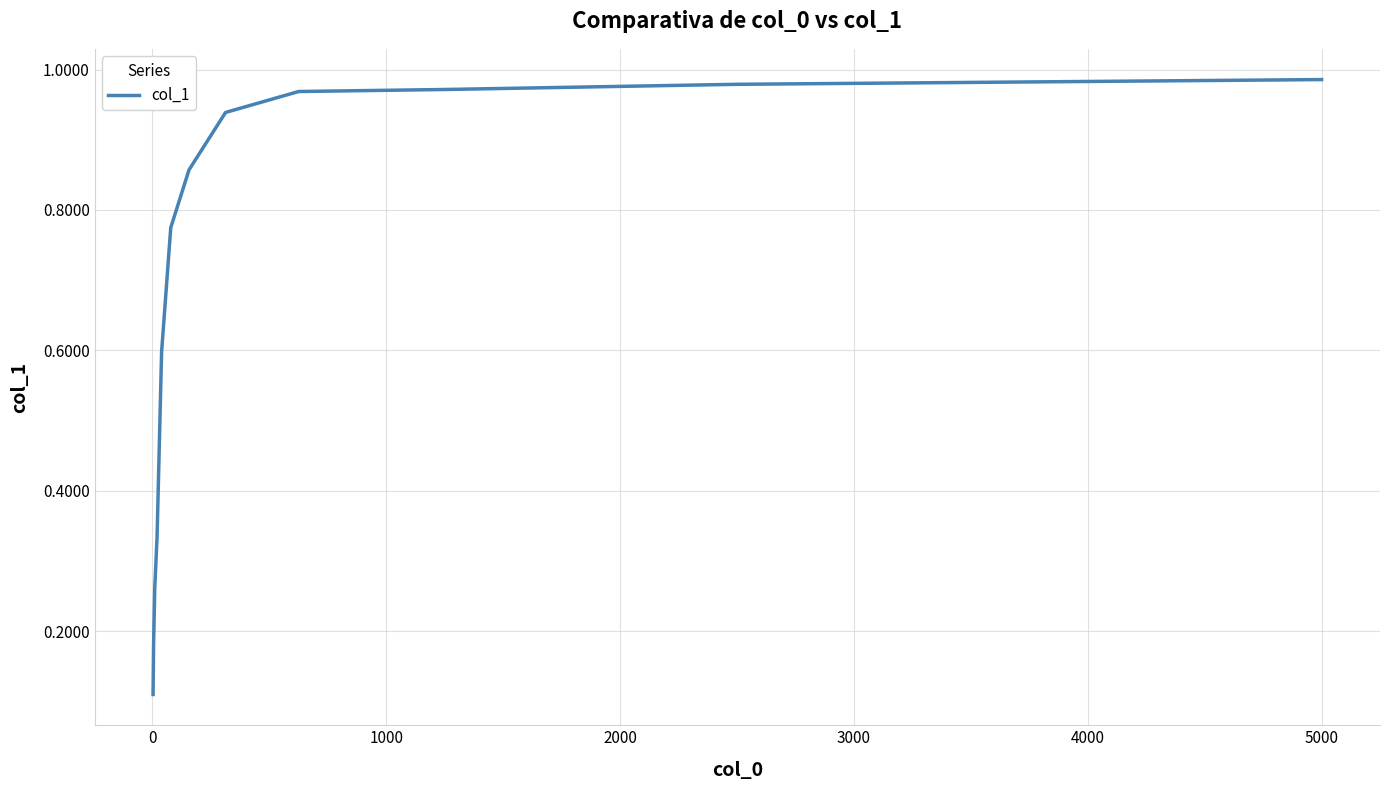

Does the chart have visible grid lines?

Yes